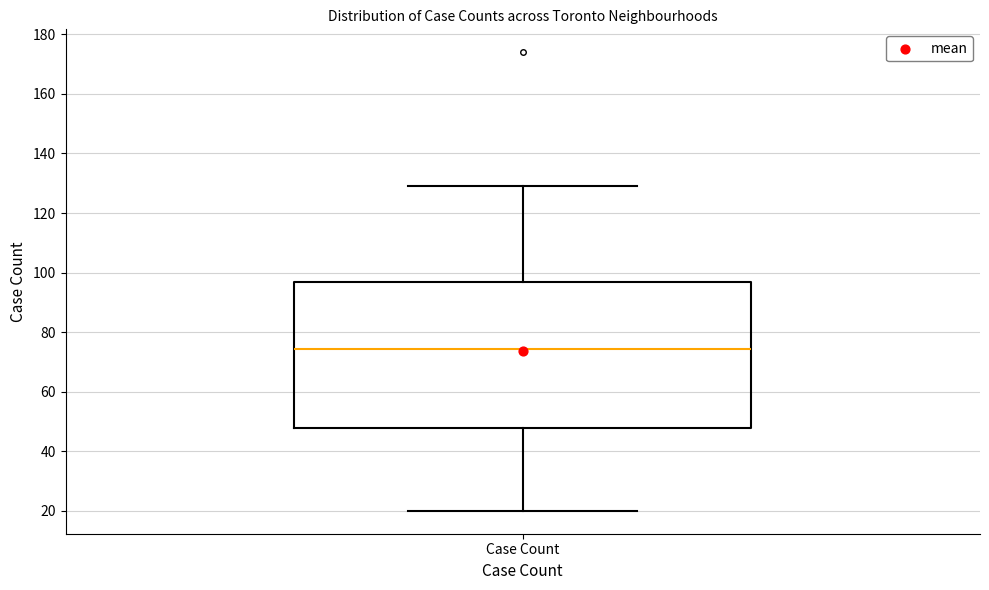

Where does the median line of the box for Case Count sit on the y-axis? The values are not printed on the chart, so give them approximately, as read against the axis.

74